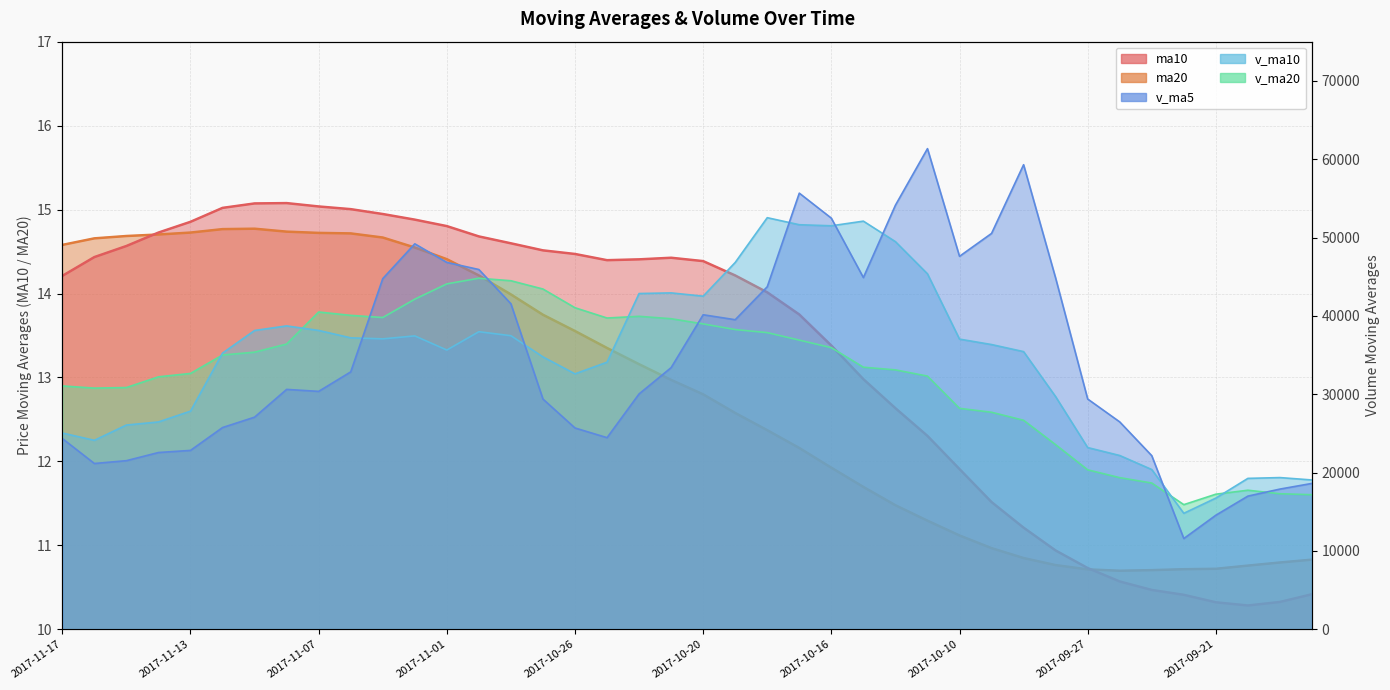

True or false: v_ma20 and v_ma10 intersect in this chart.

True